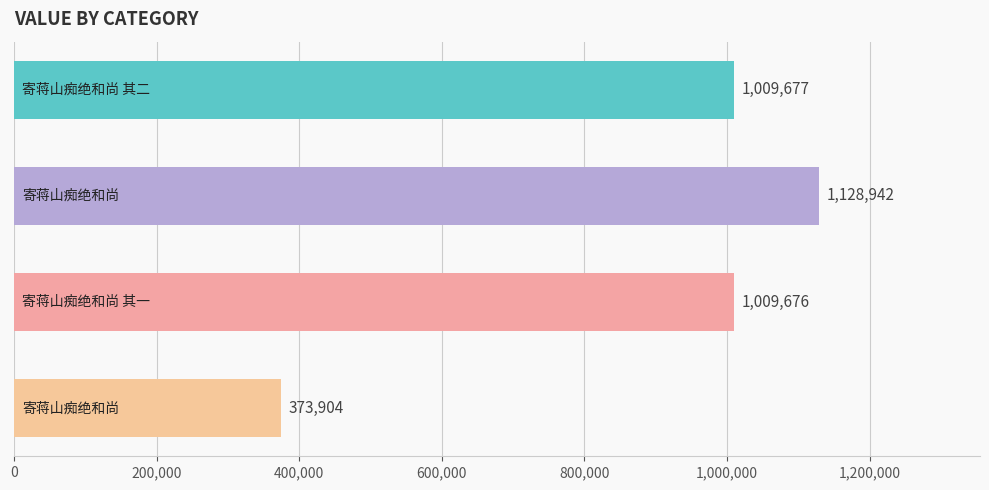

What is the sum of all values?

3522199